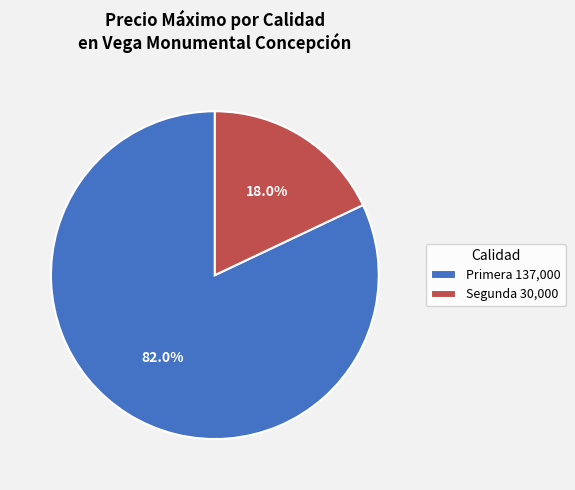

Combined, do Segunda 30,000 and Primera 137,000 account for over 50%?

Yes